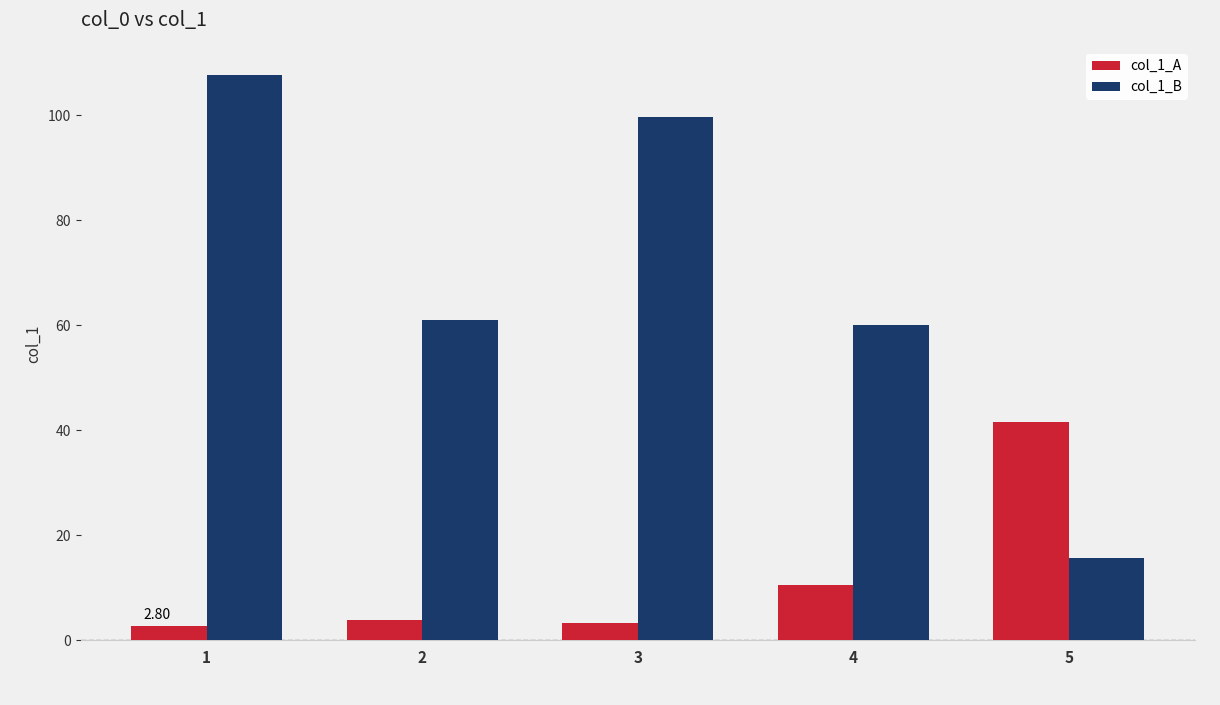

What is the sum of all col_1_A values?

62.0